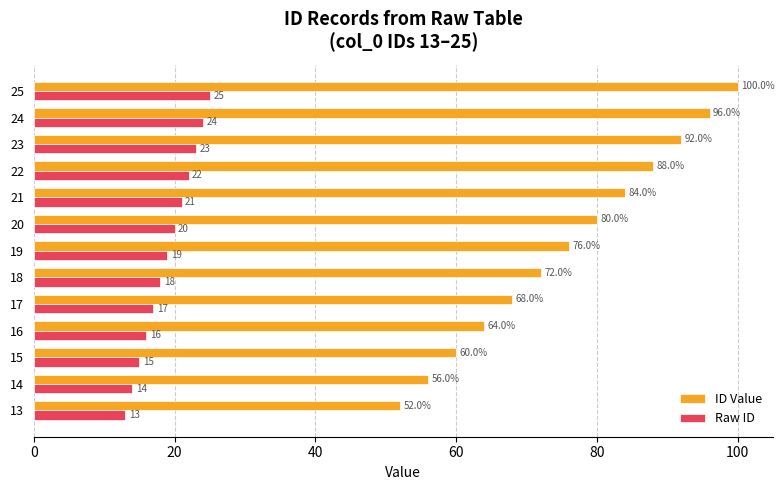

Count the number of data series in this chart.

2